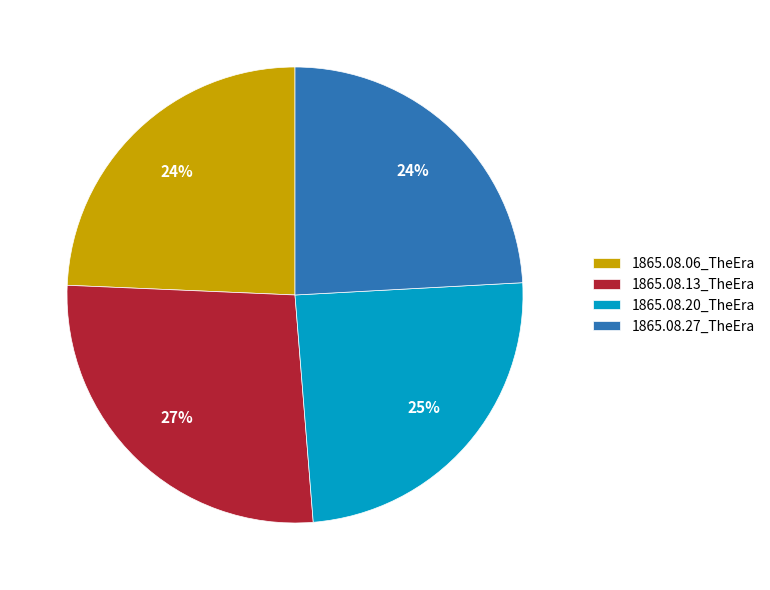

Does 1865.08.27_TheEra account for over 50% of the chart?

No